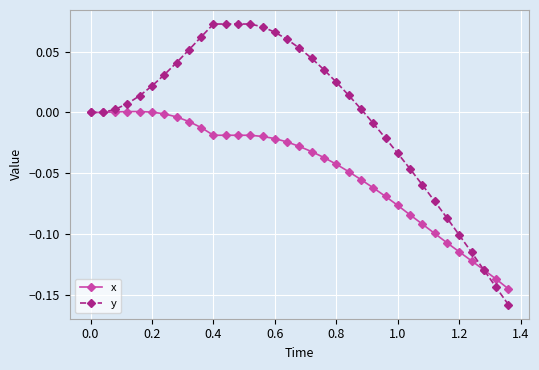

List the series in order of their overall mean, highest first.

y, x